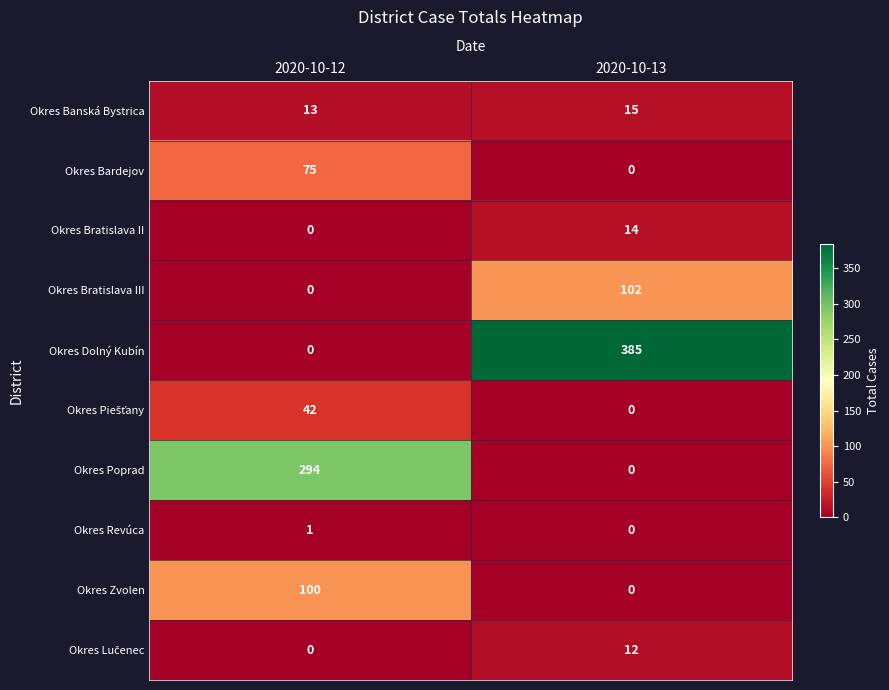

Where is Okres Bratislava II nearest to the value 7?

2020-10-12